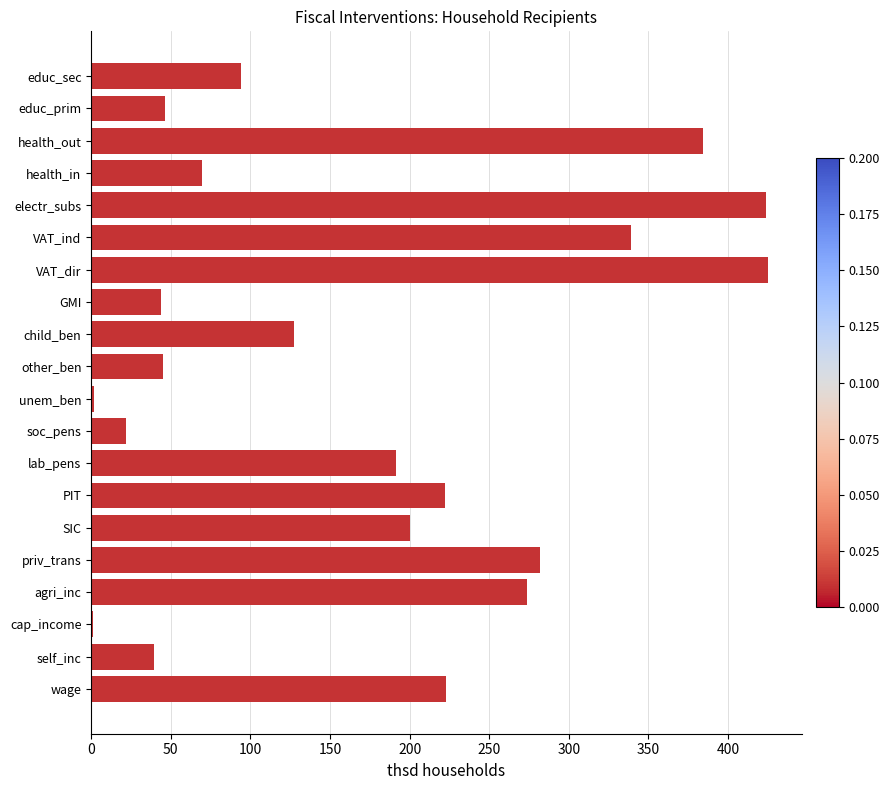

The value at health_out is 384.1. True or false?

True